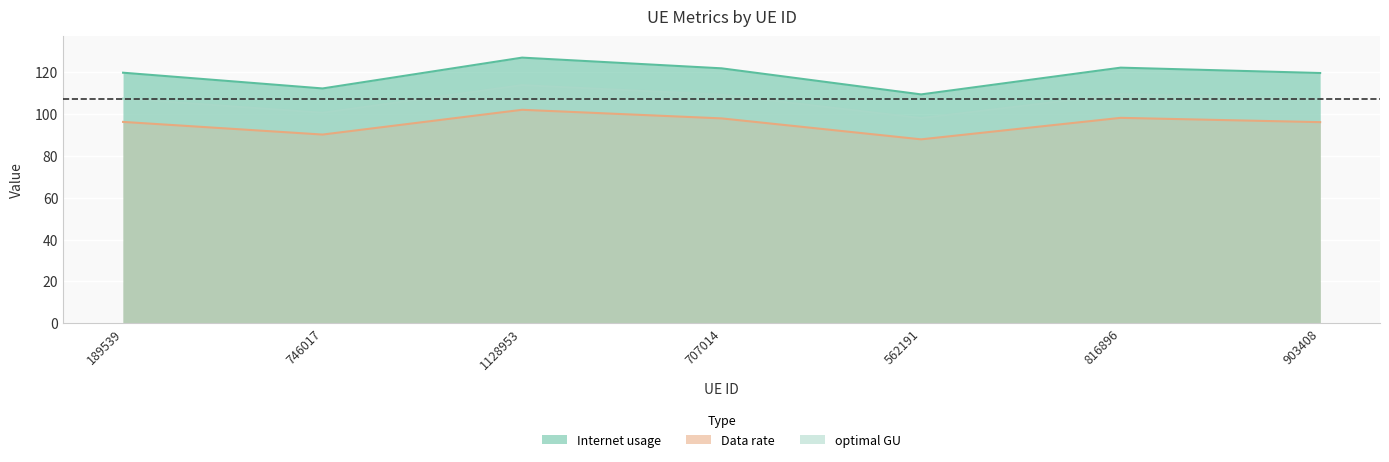

How many data points in optimal GU are less than 107?

2